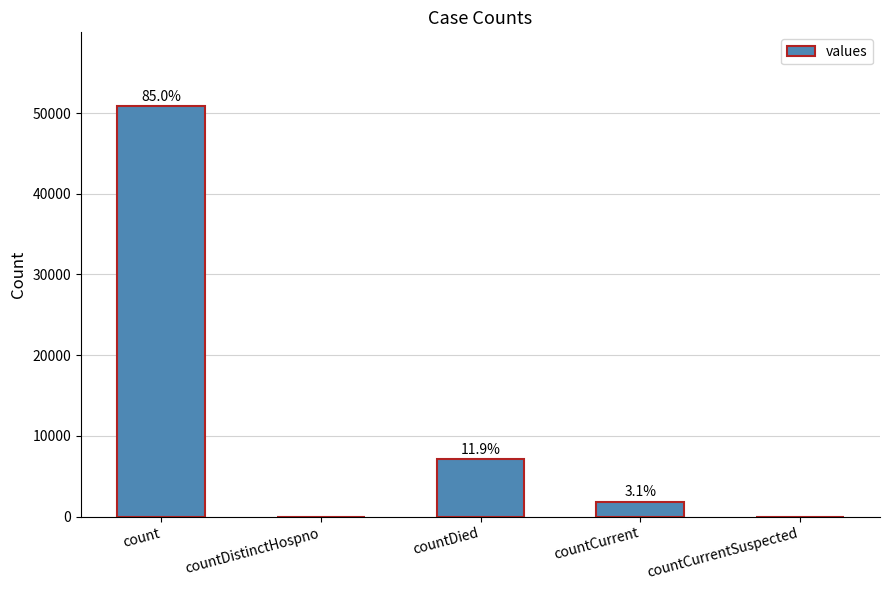

Are the bars horizontal?

No